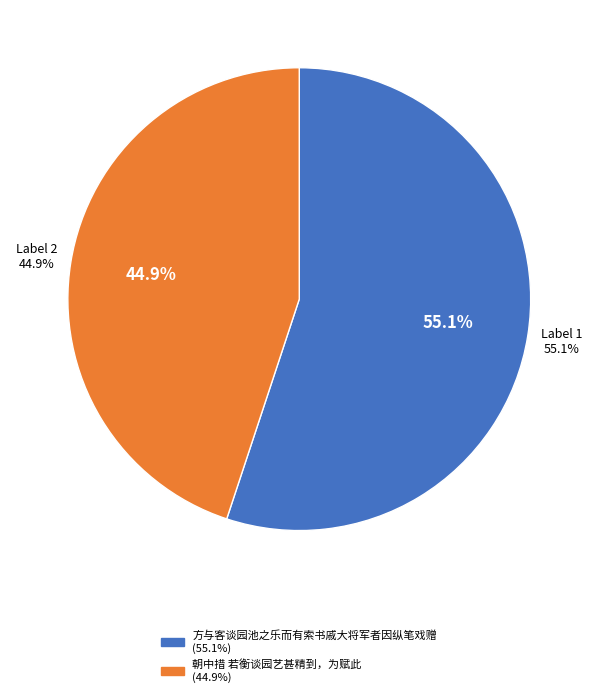

What is the largest slice in the pie chart?

方与客谈园池之乐而有索书戚大将军者因纵笔戏赠